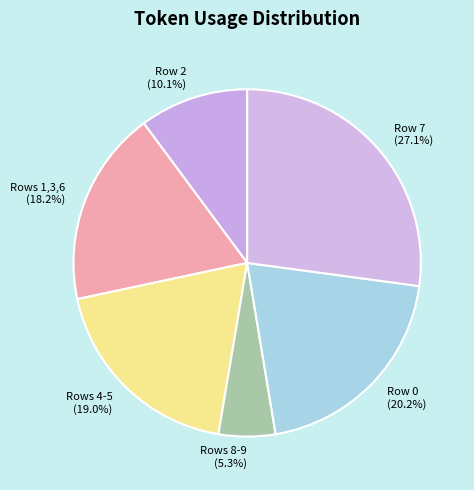

Approximately how many times larger is the value at Row 2 (10.1%) compared to Row 7 (27.1%)?

0.4